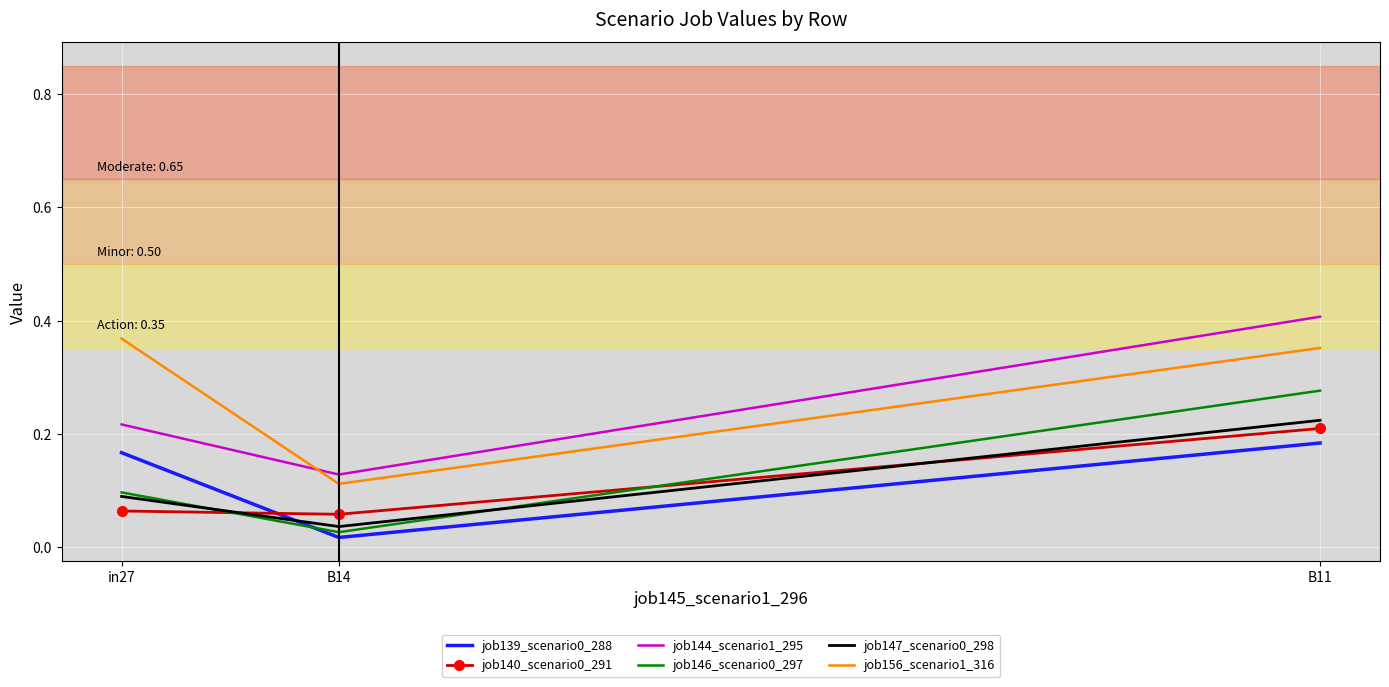

What position from the left is in27?

1